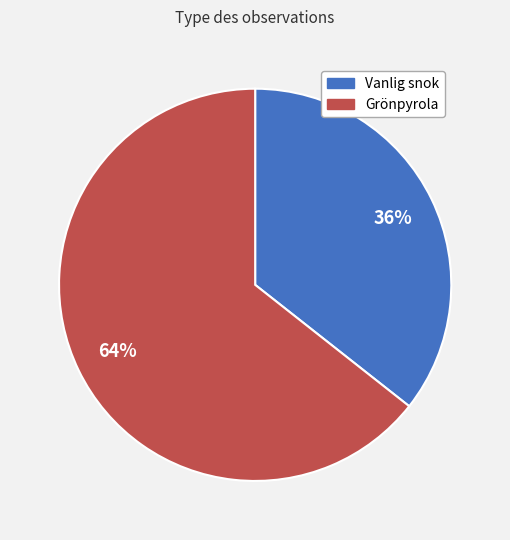

Count the number of slices in the pie.

2